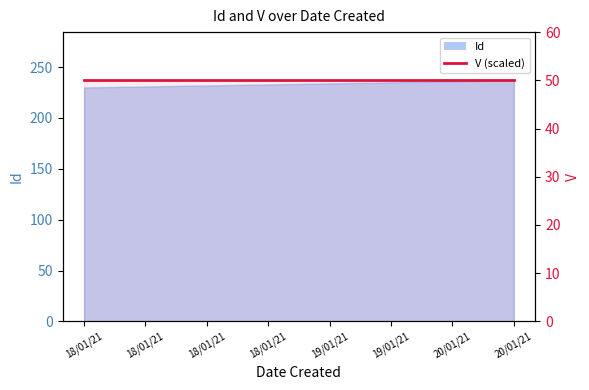

What is the sum of all values?

1868